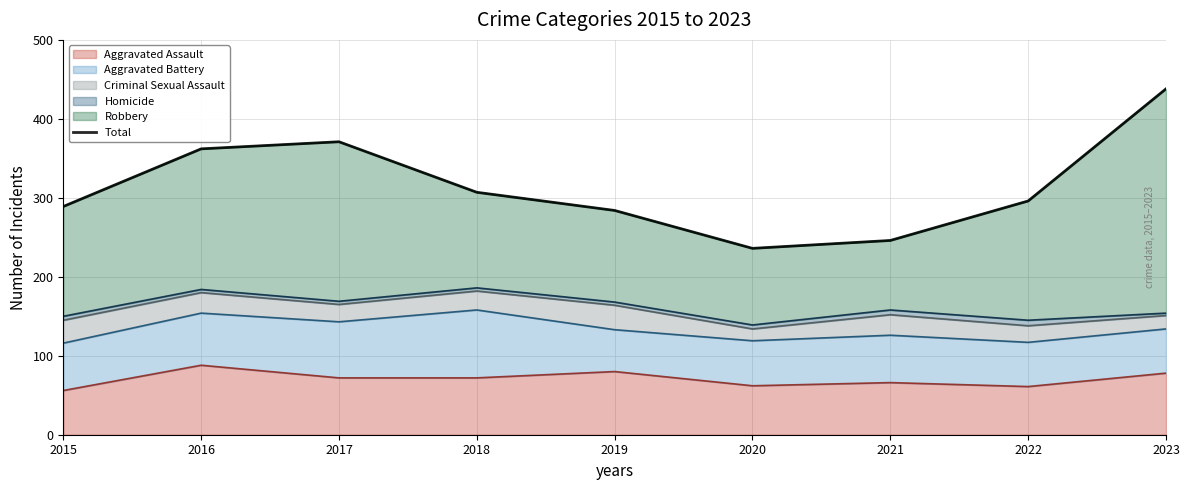

What is the value of the 5th point from the left?

284